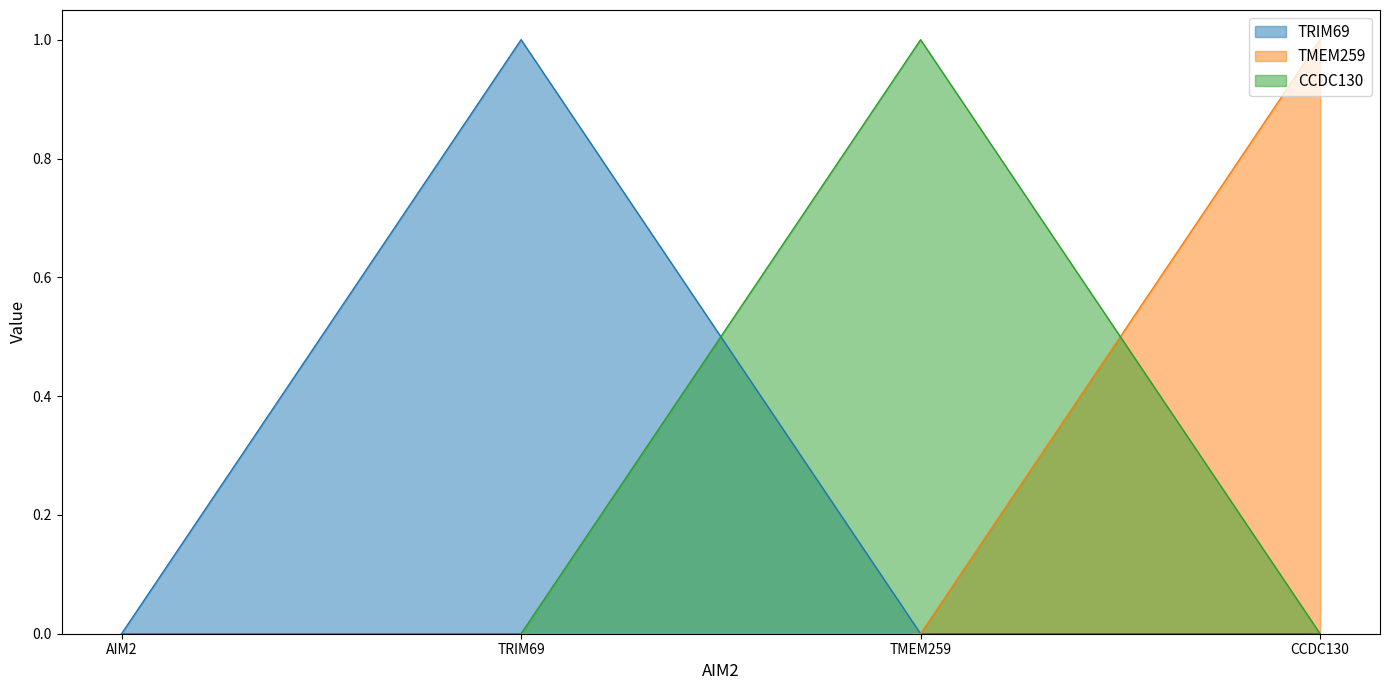

How many data points does each series have?

4